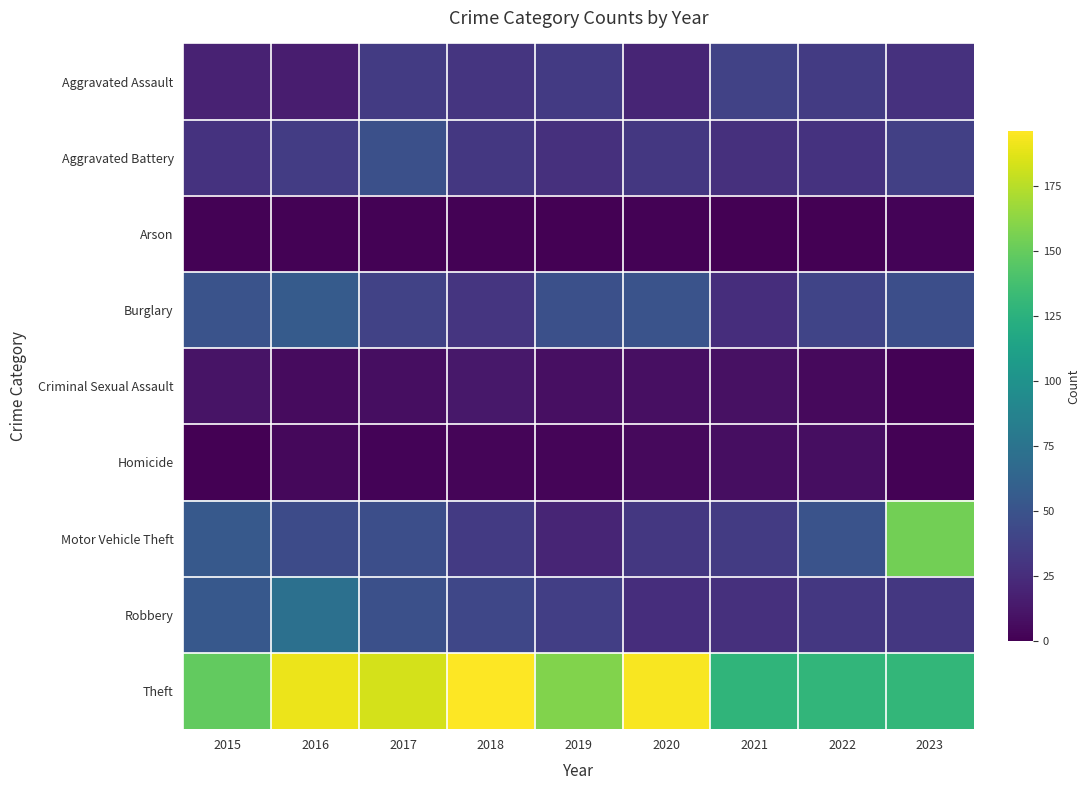

Which series has the widest spread of values?

Motor Vehicle Theft